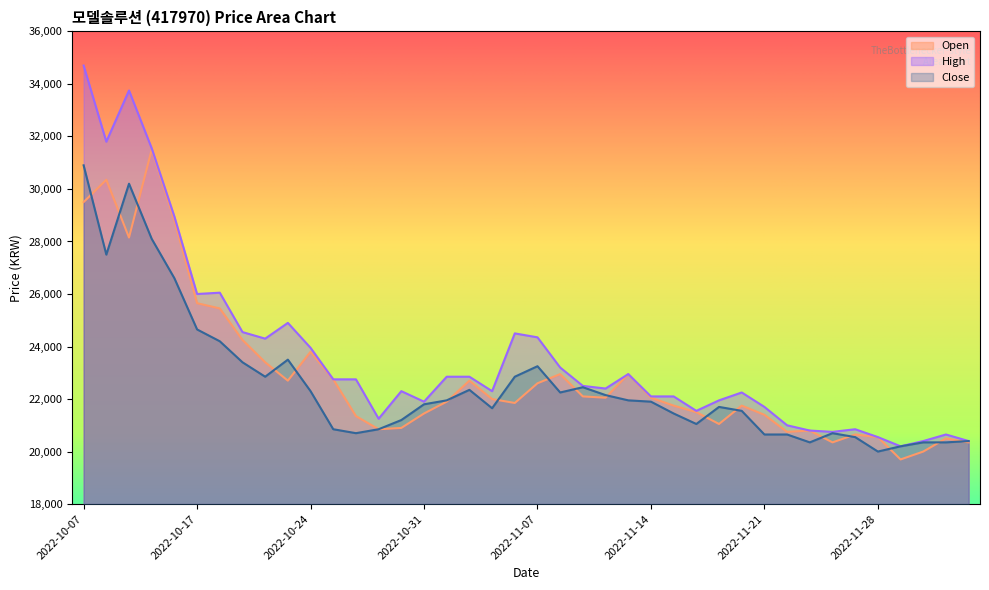

The value of Open at 2022-11-07 is 22600. True or false?

True